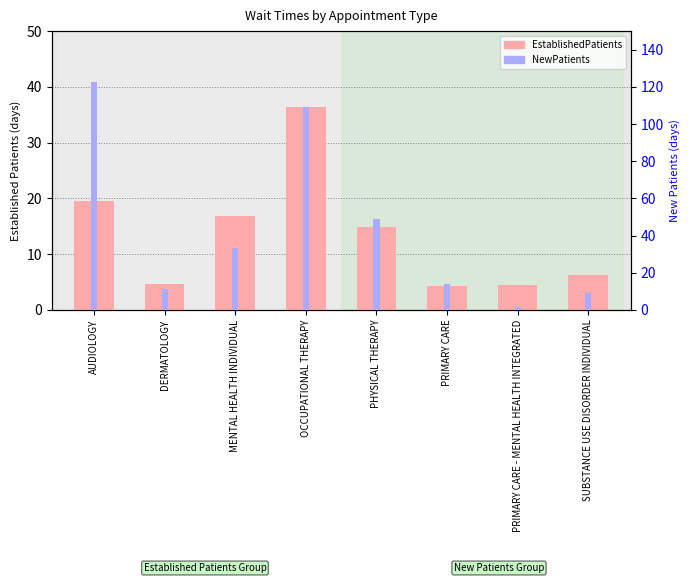

How many values in the EstablishedPatients series are below 14?

4